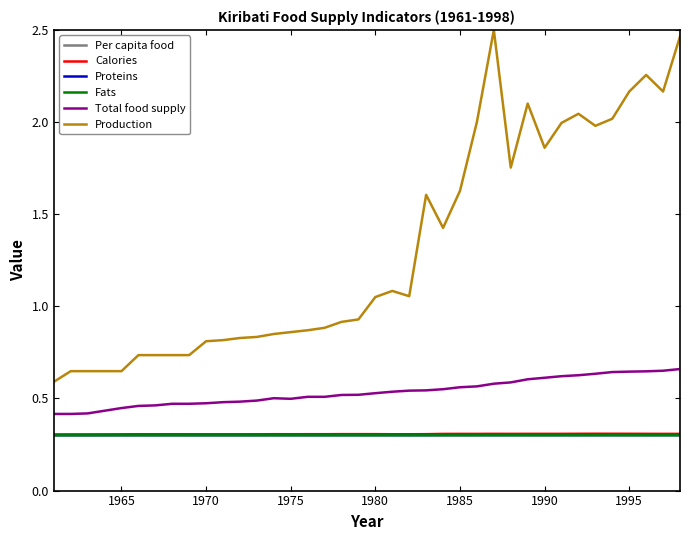

How many series are shown in this chart?

6